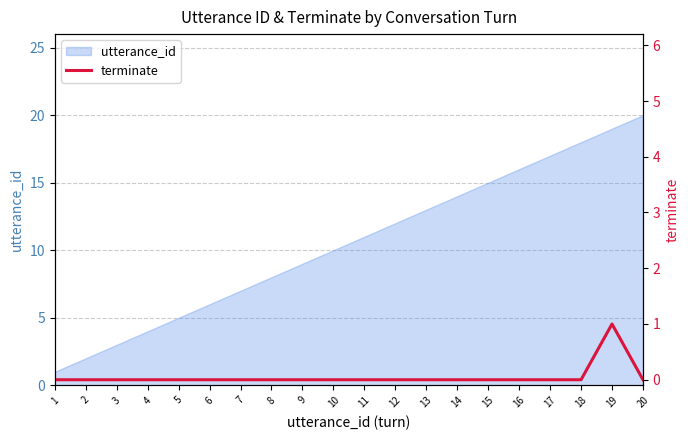

Rank the categories by utterance_id value from highest to lowest.

20, 19, 18, 17, 16, 15, 14, 13, 12, 11, 10, 9, 8, 7, 6, 5, 4, 3, 2, 1